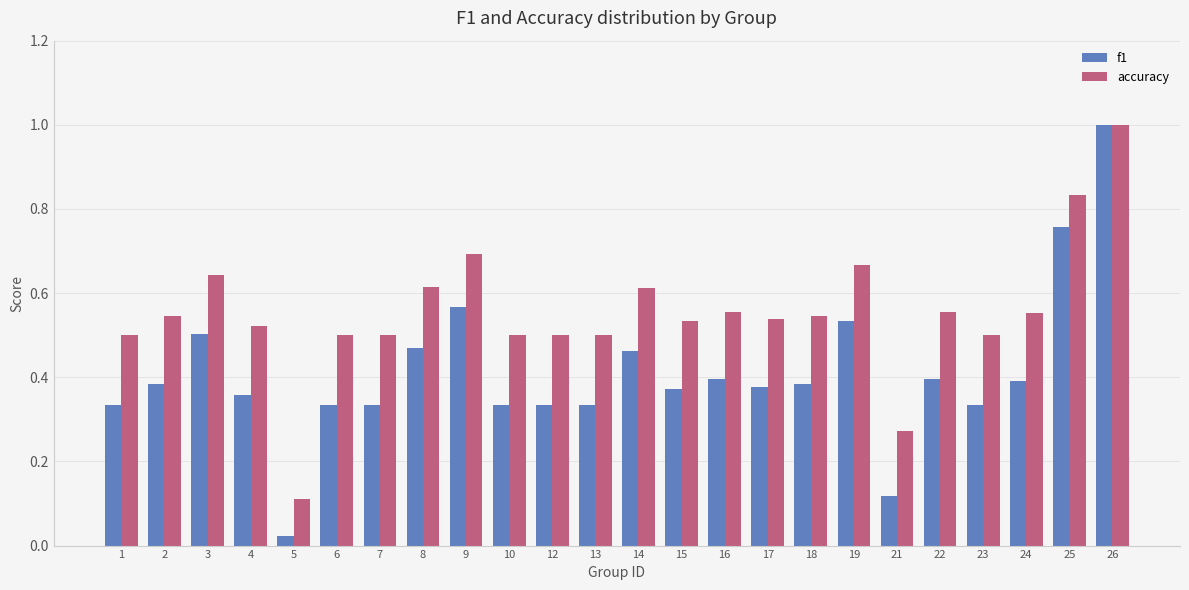

Are the bars horizontal?

No